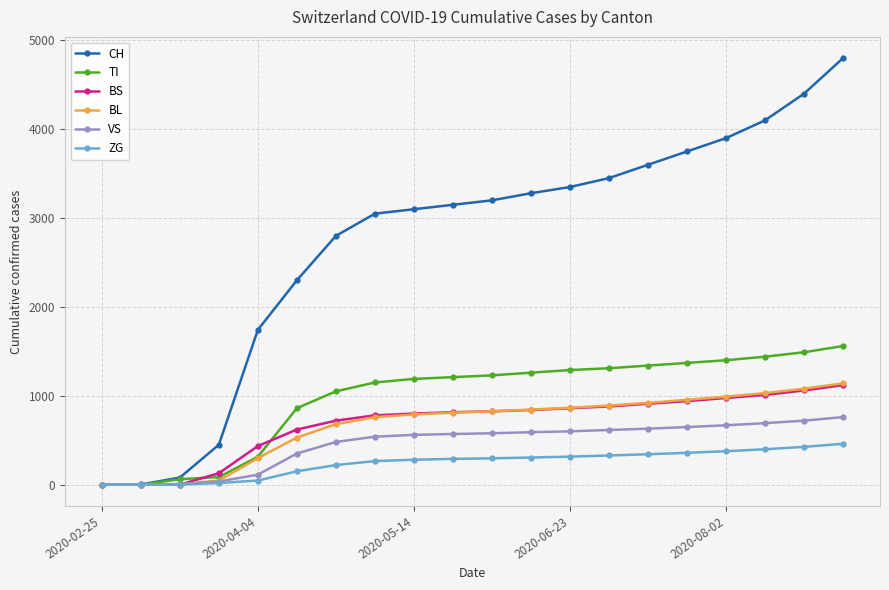

Which series has the widest spread of values?

CH